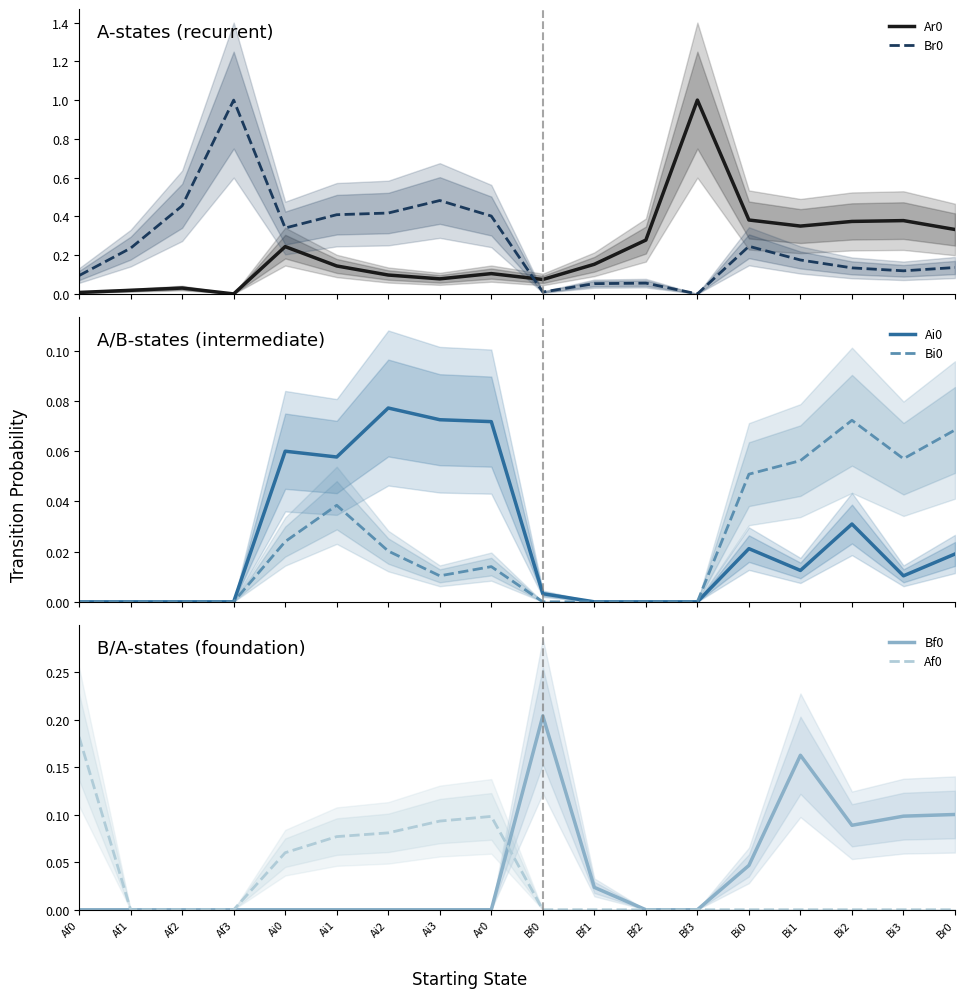

How many positive values does the Bf0 series have?

7